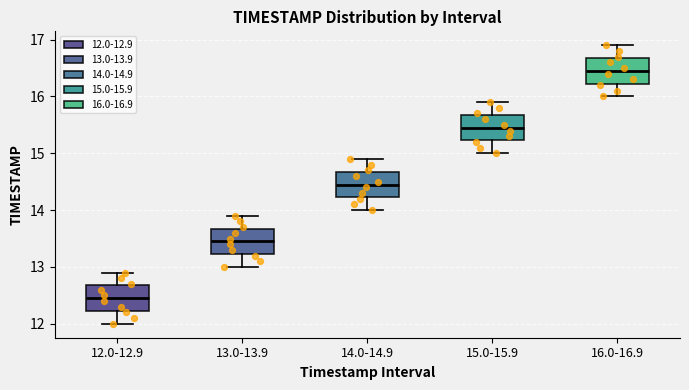

Which box's median line is the highest?

16.0-16.9